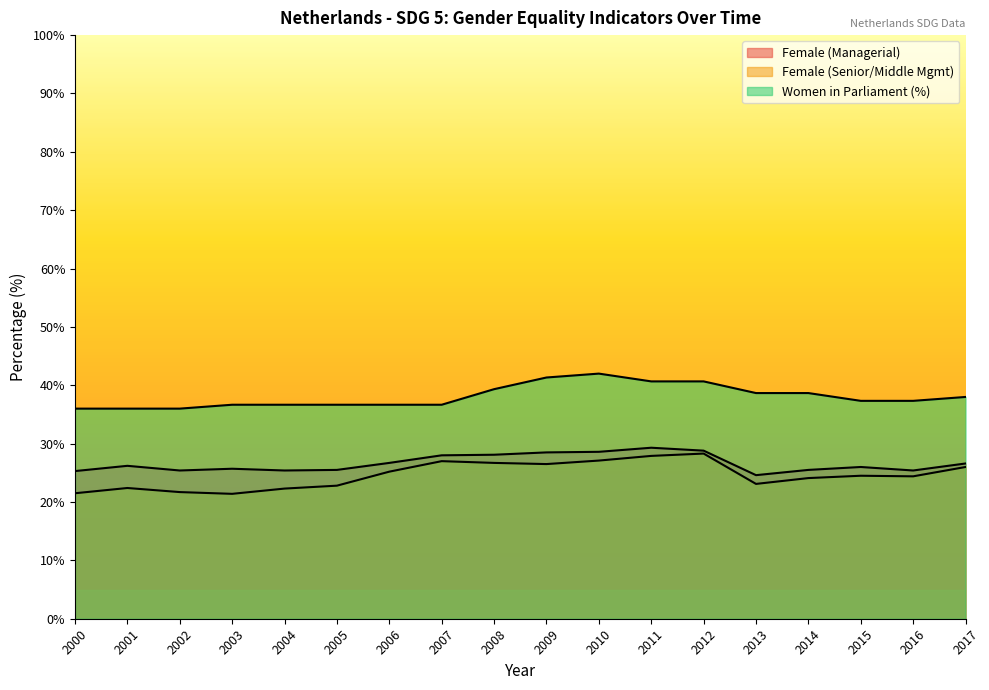

Which category has the highest value in the Female (Senior/Middle Mgmt) series?

2012